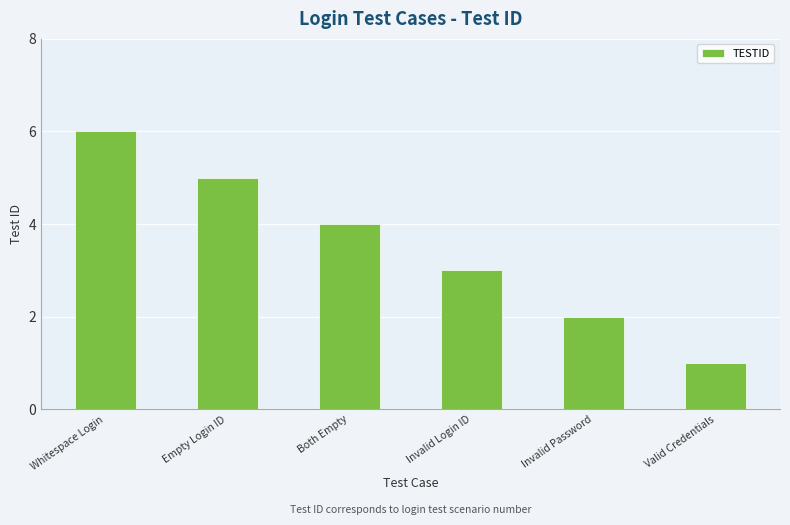

What is the label of the 5th bar from the left?

Invalid Password